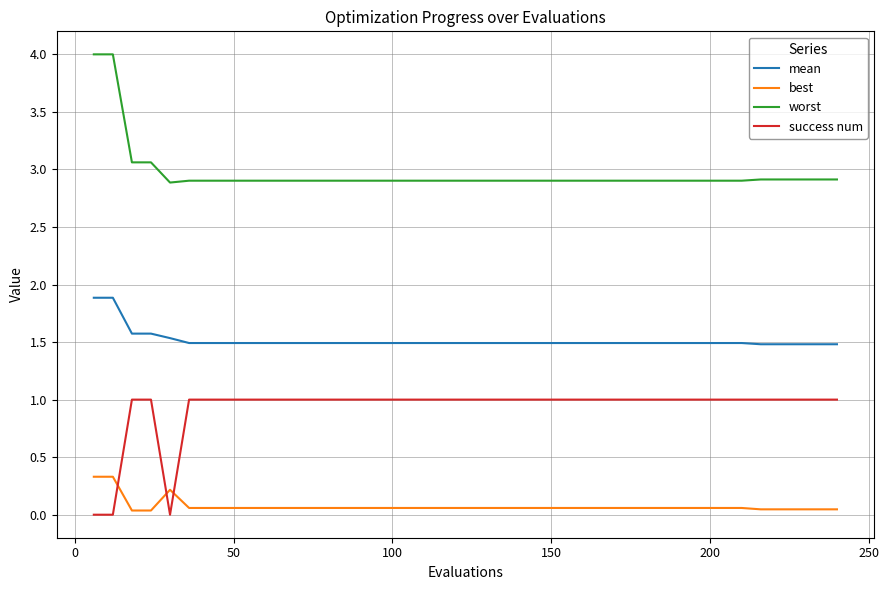

True or false: success num and mean cross at least once.

False